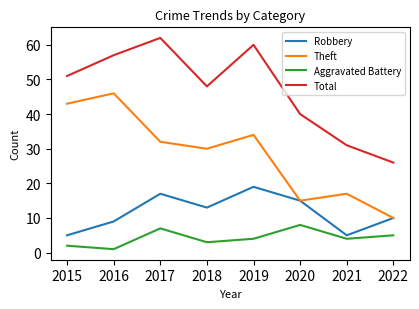

True or false: Robbery and Total cross at least once.

False